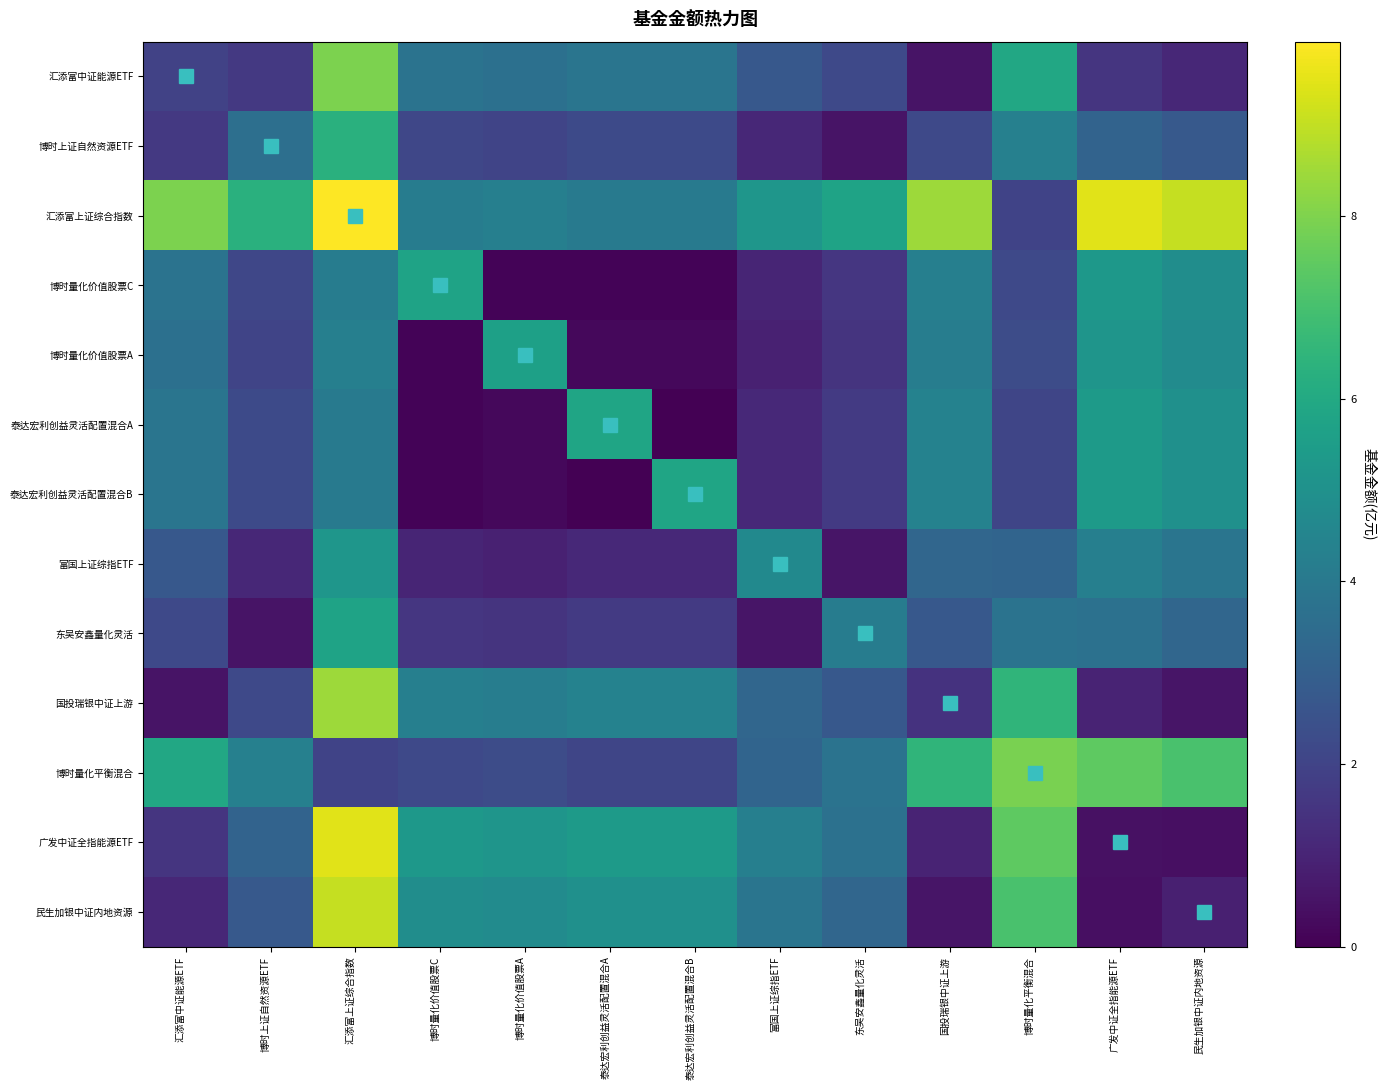

How many data points does each series have?

13